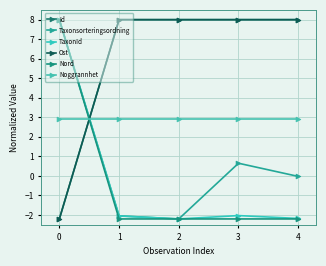

How many lines are shown in the chart?

6